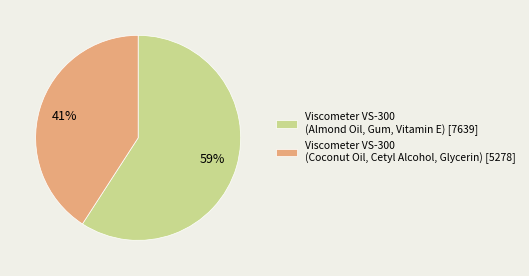

To the nearest percent, what portion does Viscometer VS-300 (Coconut Oil, Cetyl Alcohol, Glycerin) represent?

41%